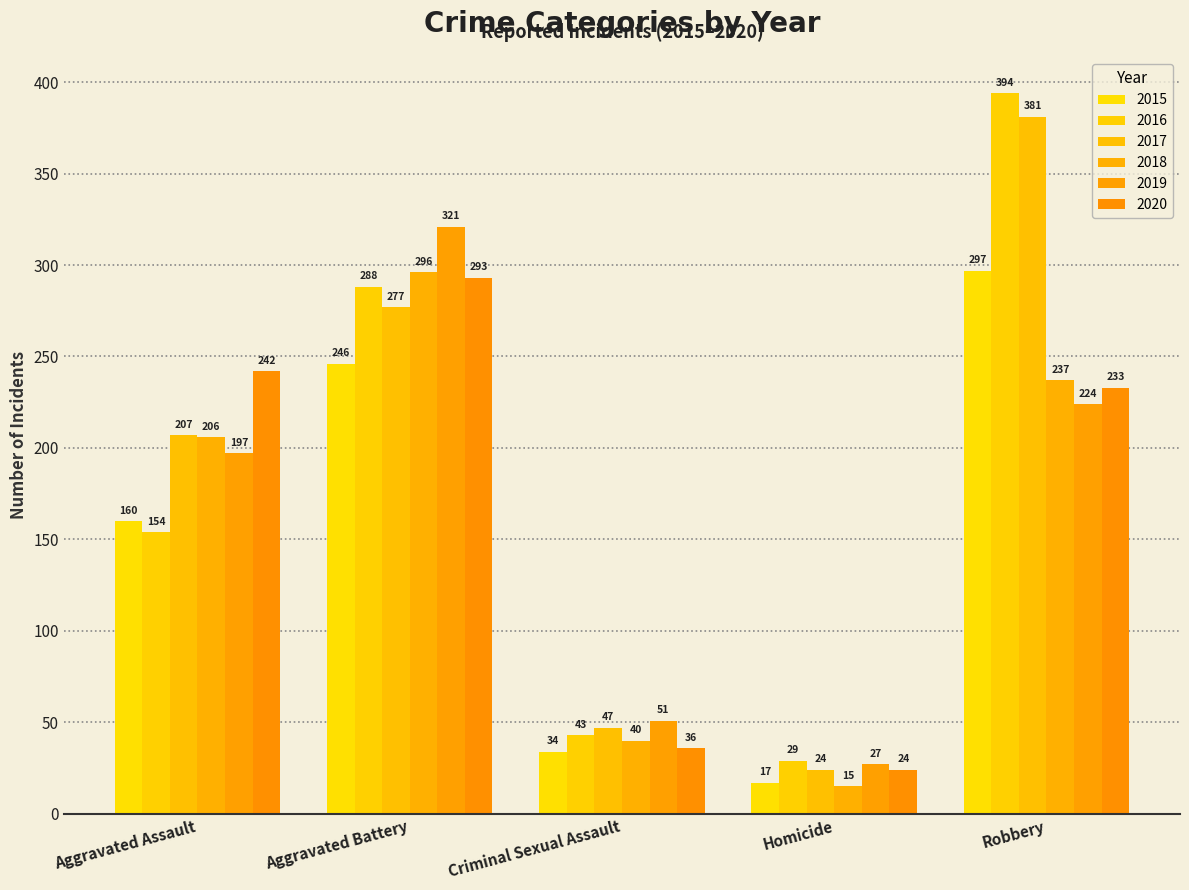

The value of 2017 at Robbery is 595. True or false?

False